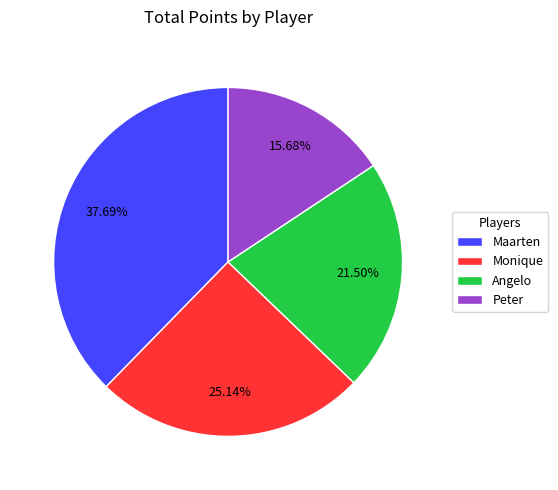

Does Peter account for over 50% of the chart?

No